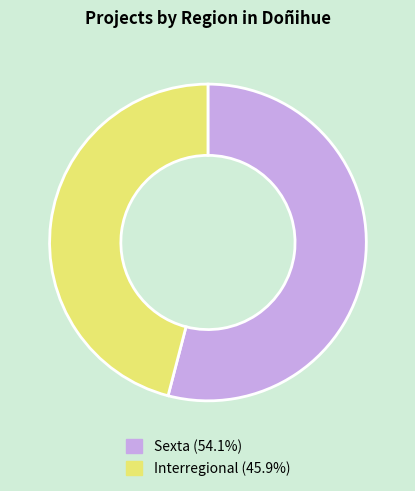

Approximately how many times larger is the value at Sexta compared to Interregional?

1.2